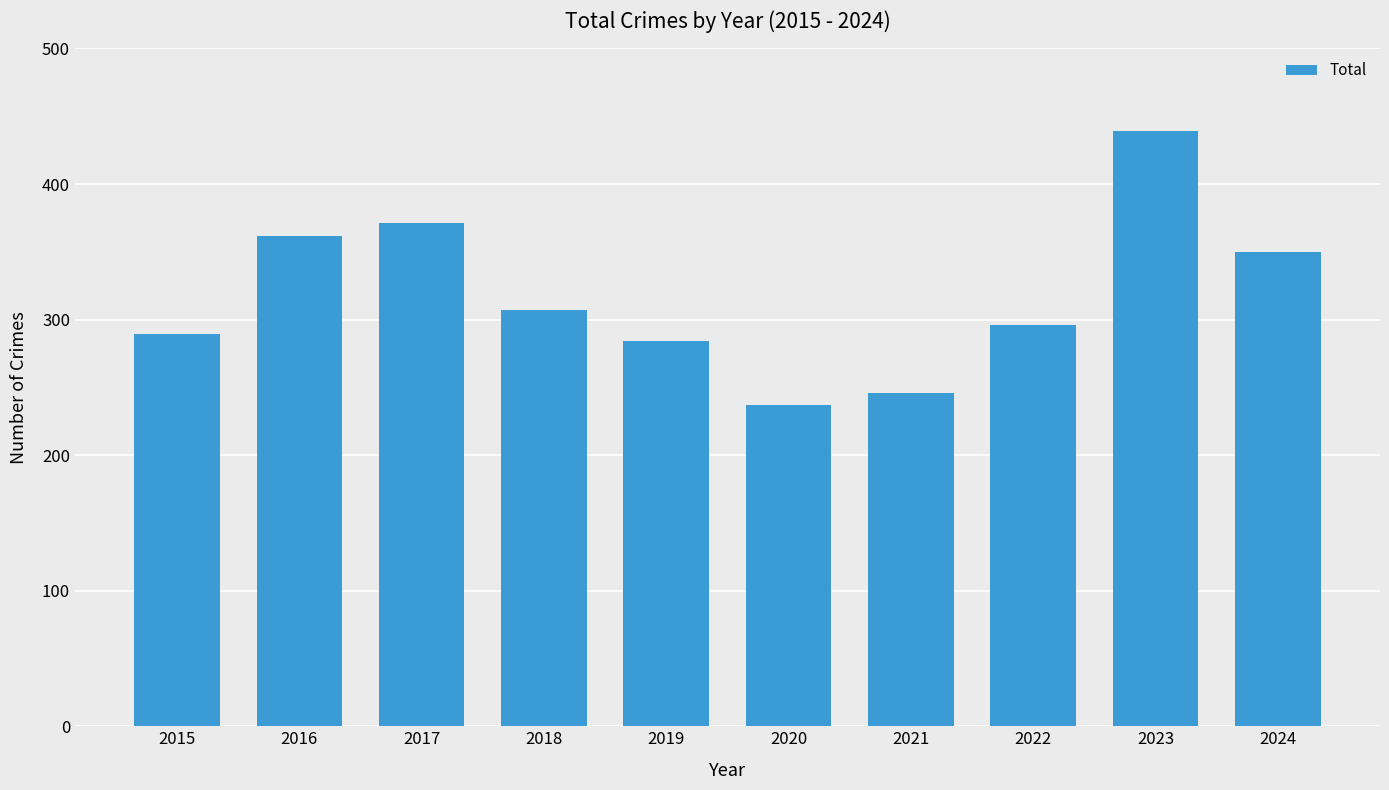

What is the difference between the second highest and minimum values?

134